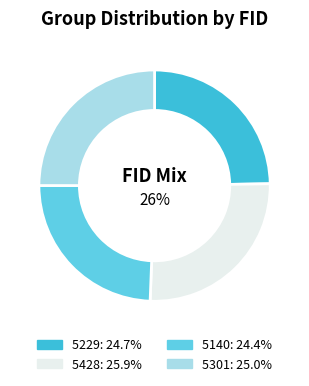

What is the largest slice in the pie chart?

5428